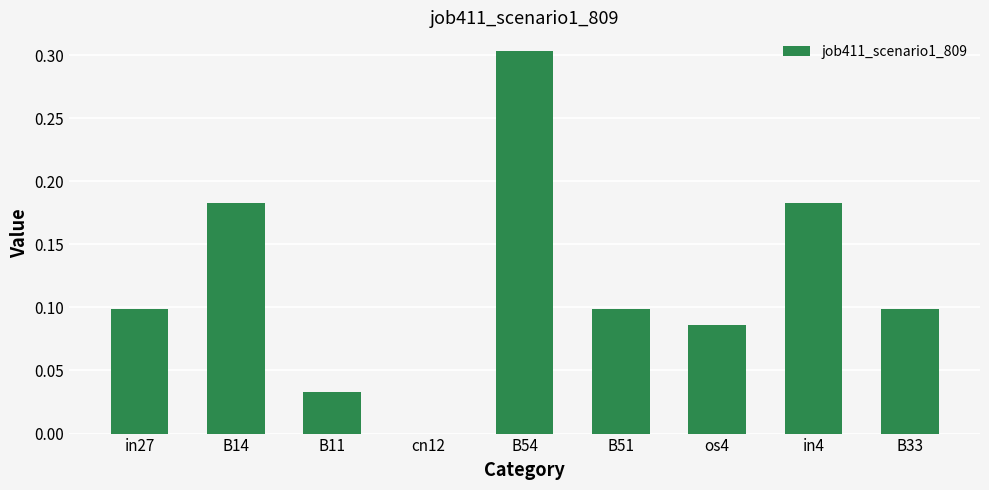

Is it true that the value at cn12 is 0.0?

True